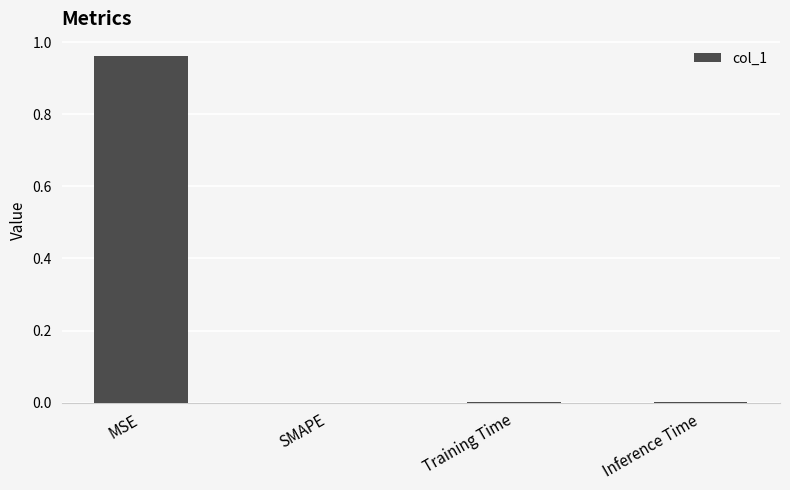

Is it true that the value at Training Time is 0.0?

True